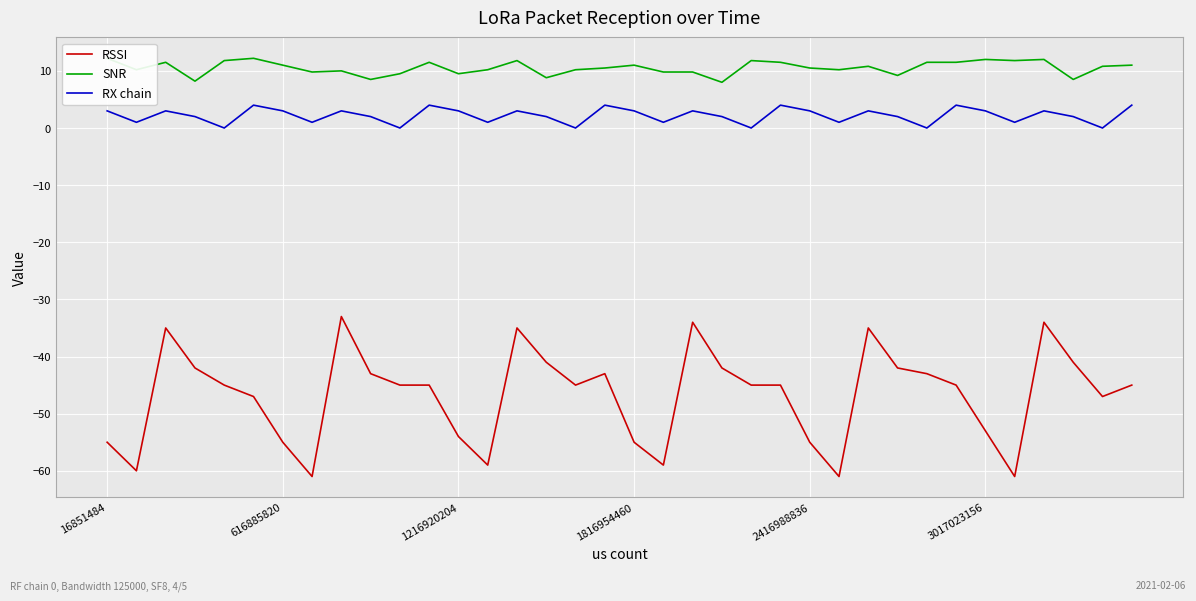

What is the difference between the second highest and second lowest values in the RX chain series?

4